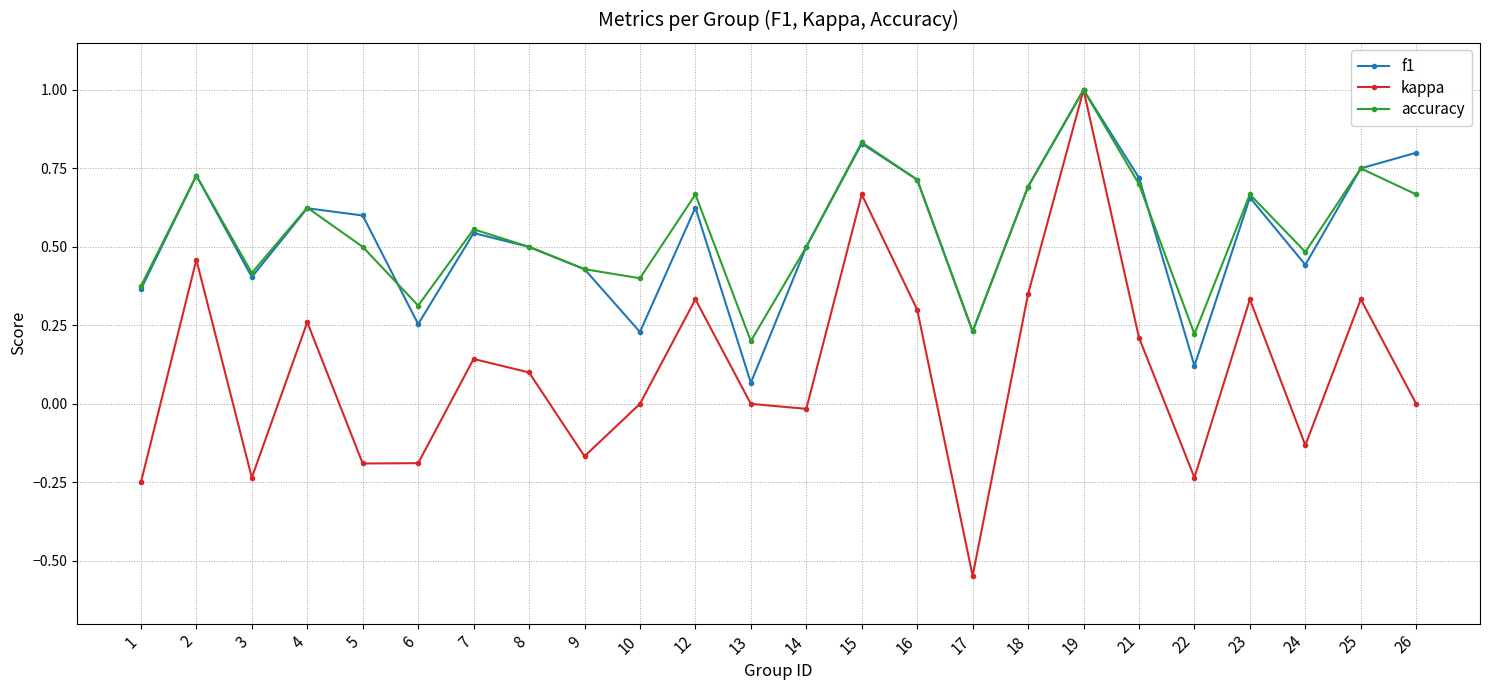

True or false: f1 and accuracy cross at least once.

True